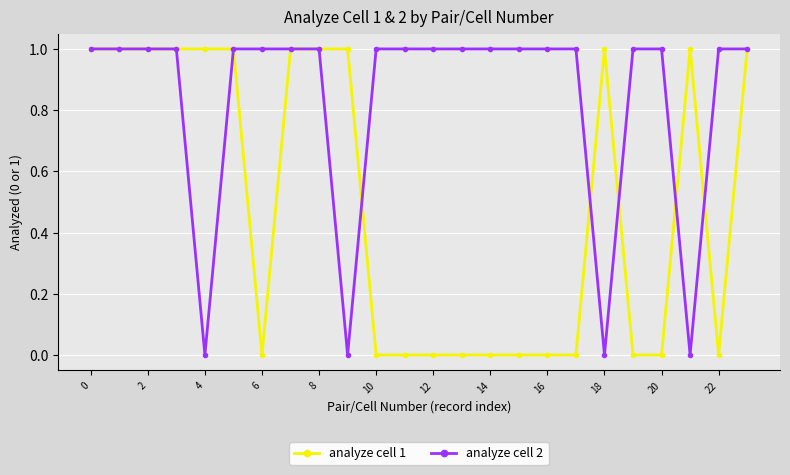

What is the average value of the analyze cell 2 series?

1